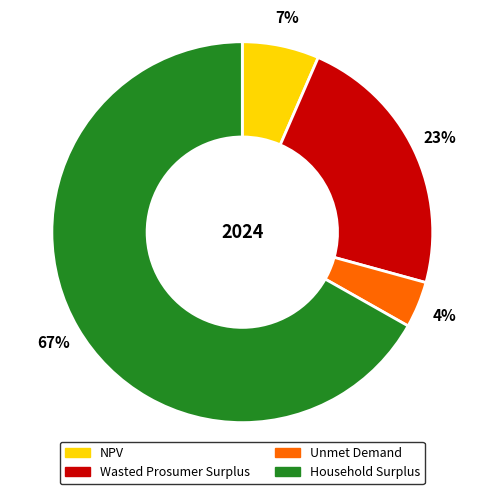

Does Wasted Prosumer Surplus account for over 50% of the chart?

No